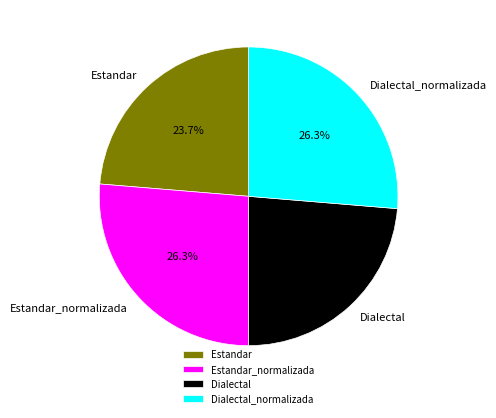

Is there any slice that represents more than half of the pie?

No